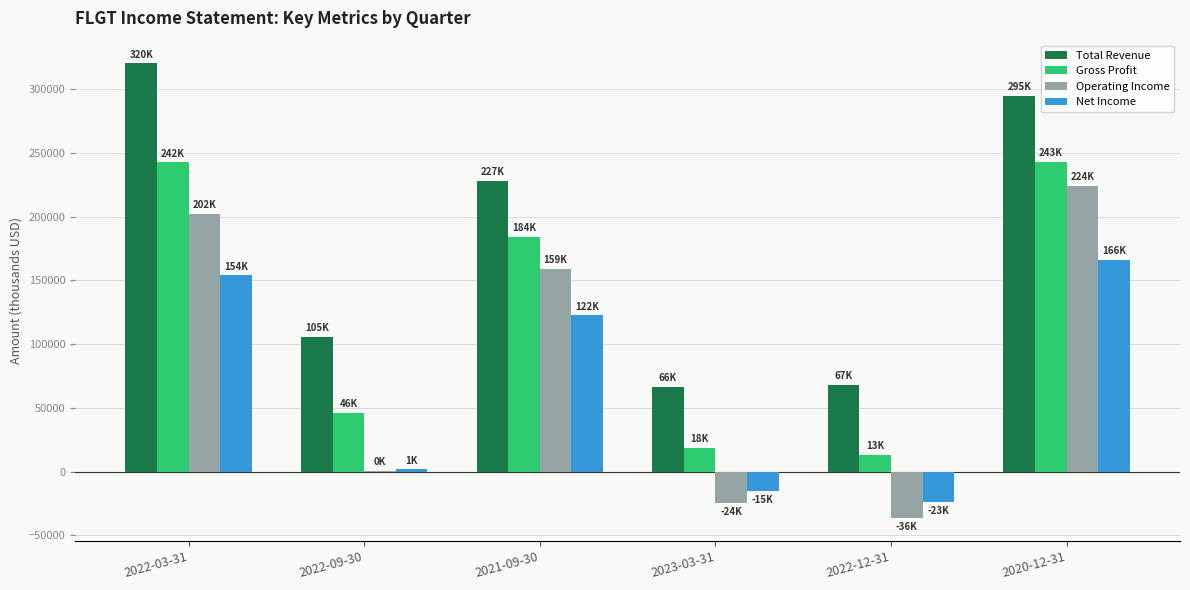

What is the sum of all Operating Income values?

524500